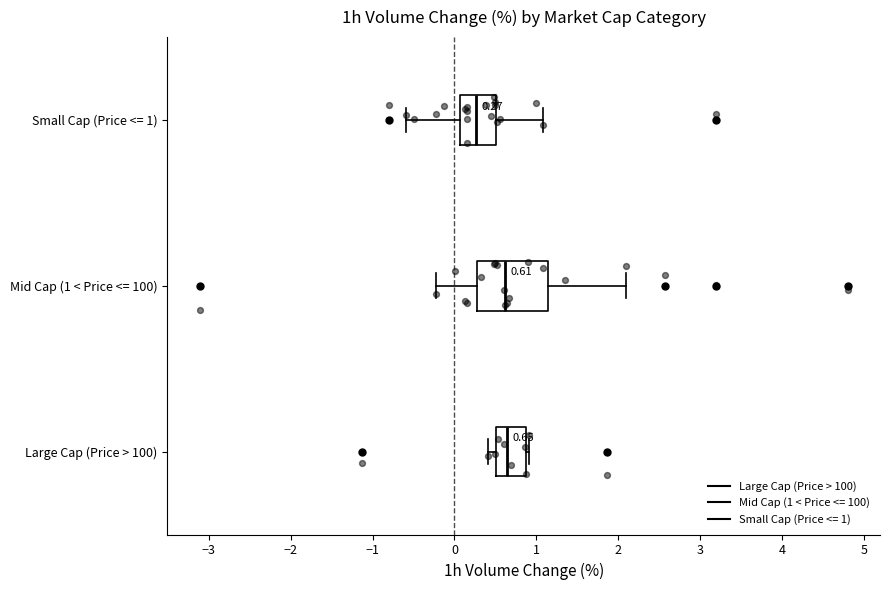

Which box is the widest, from its left edge to its right edge?

Mid Cap (1 < Price <= 100)